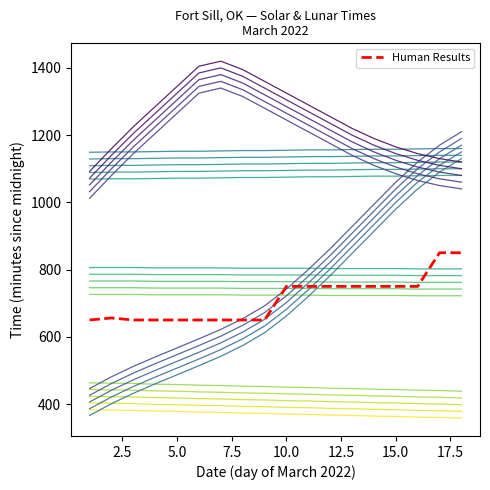

How many values in the Moonrise +0 series are below 702?

9